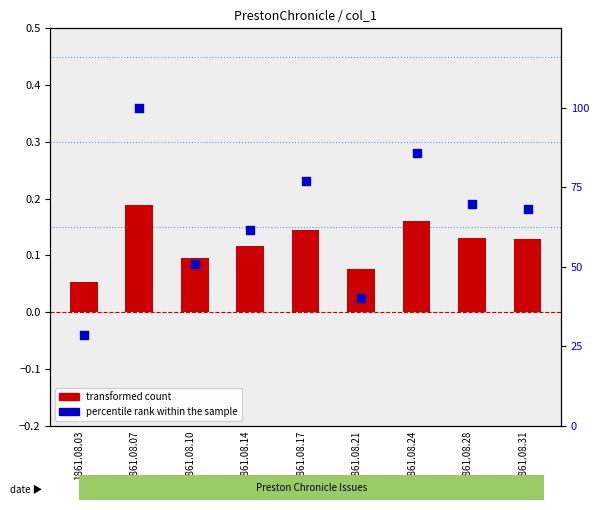

Which series reaches the maximum Y coordinate?

percentile rank within the sample